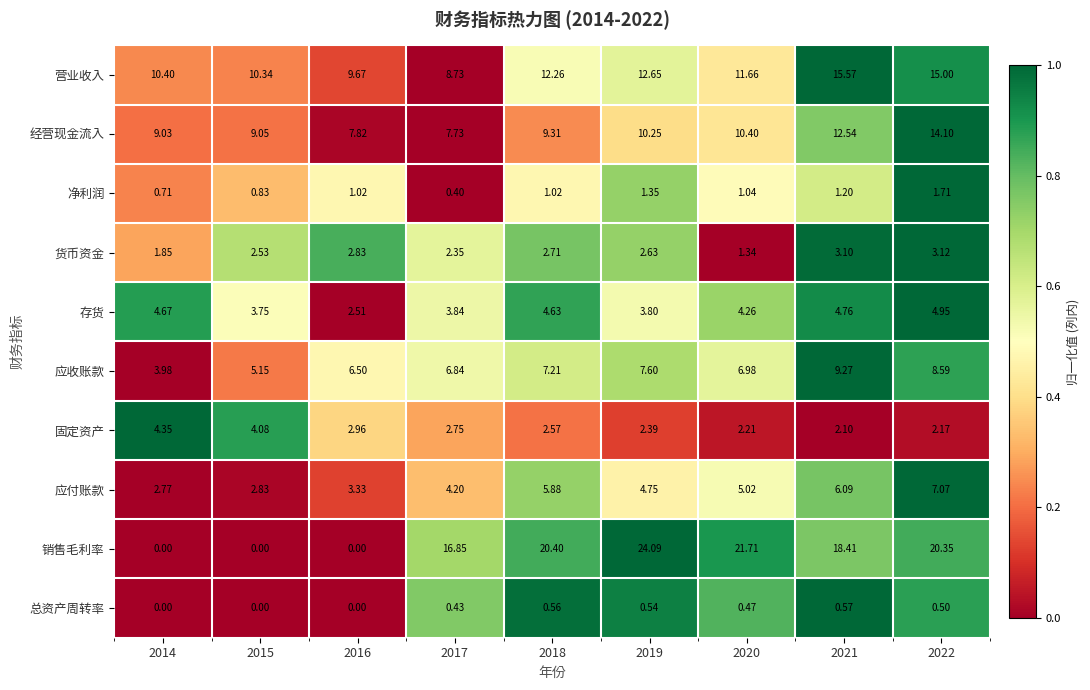

Rank the series by their maximum value, from lowest to highest.

总资产周转率, 净利润, 货币资金, 固定资产, 存货, 应付账款, 应收账款, 经营现金流入, 营业收入, 销售毛利率